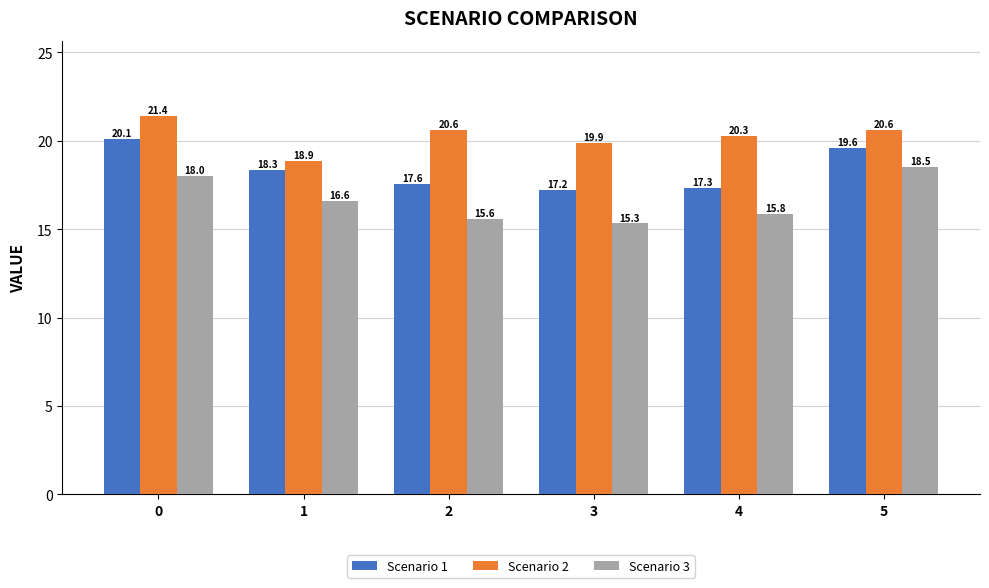

How many data points in Scenario 2 are above 20?

4